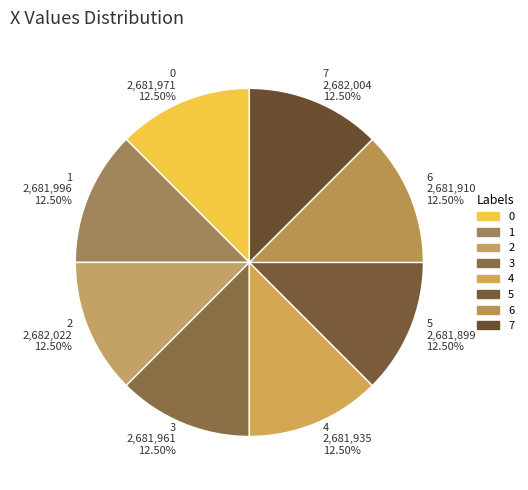

Is 7 the majority of the pie?

No